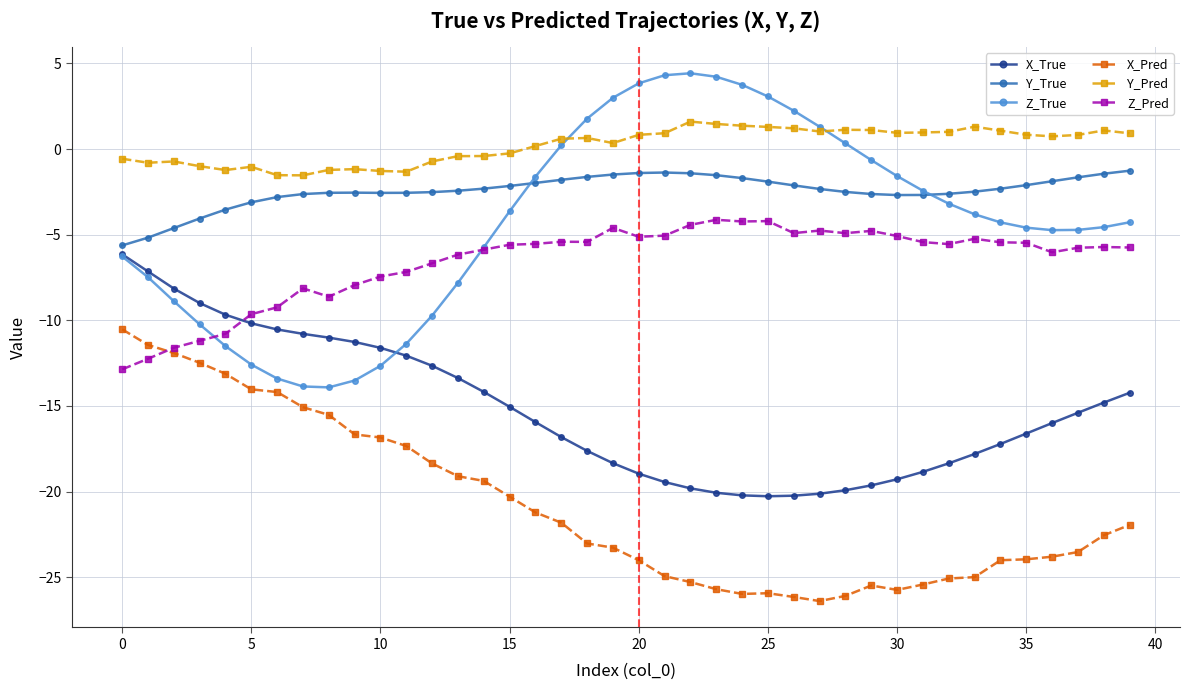

What is the value of the Y_True point at the 13th from the left?

-2.5